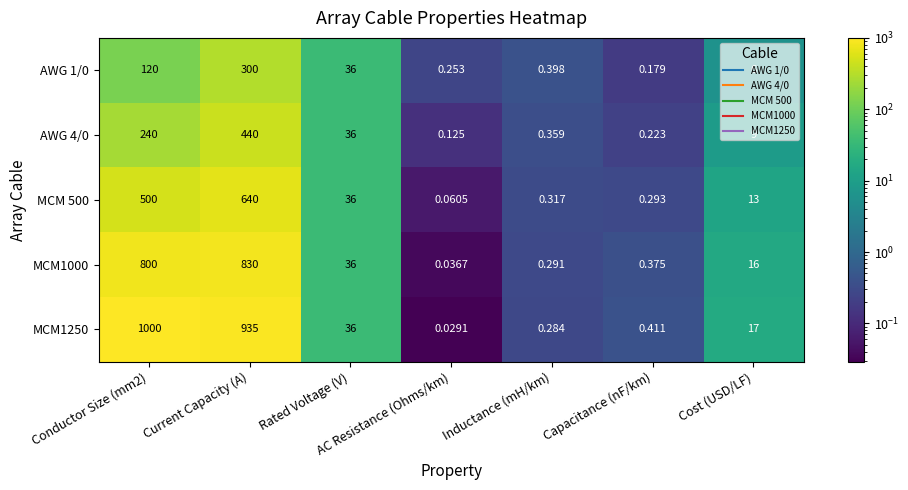

What is the greatest value displayed?

1000.0